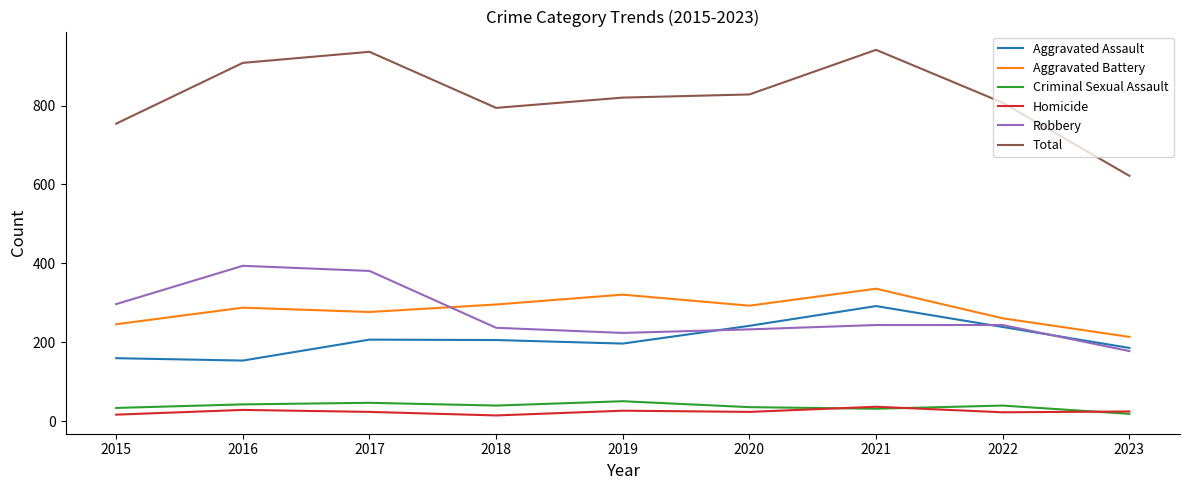

Which series has the widest spread of values?

Total